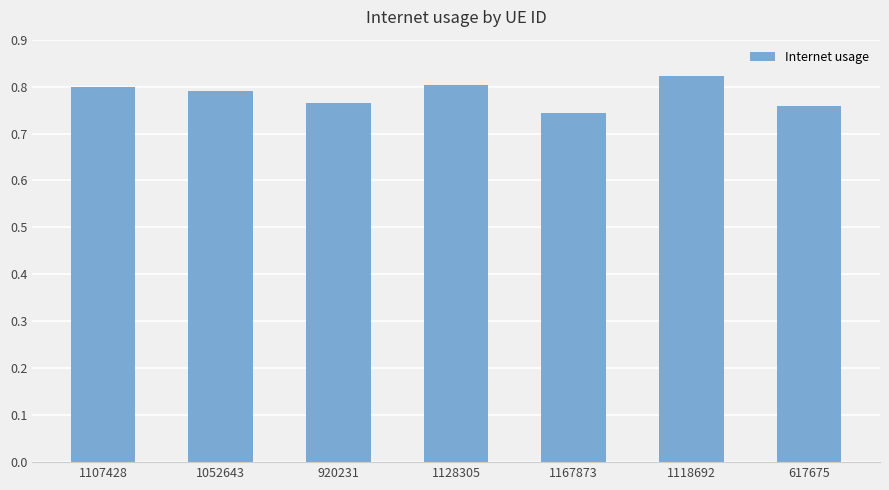

What position from the left is 1167873?

5